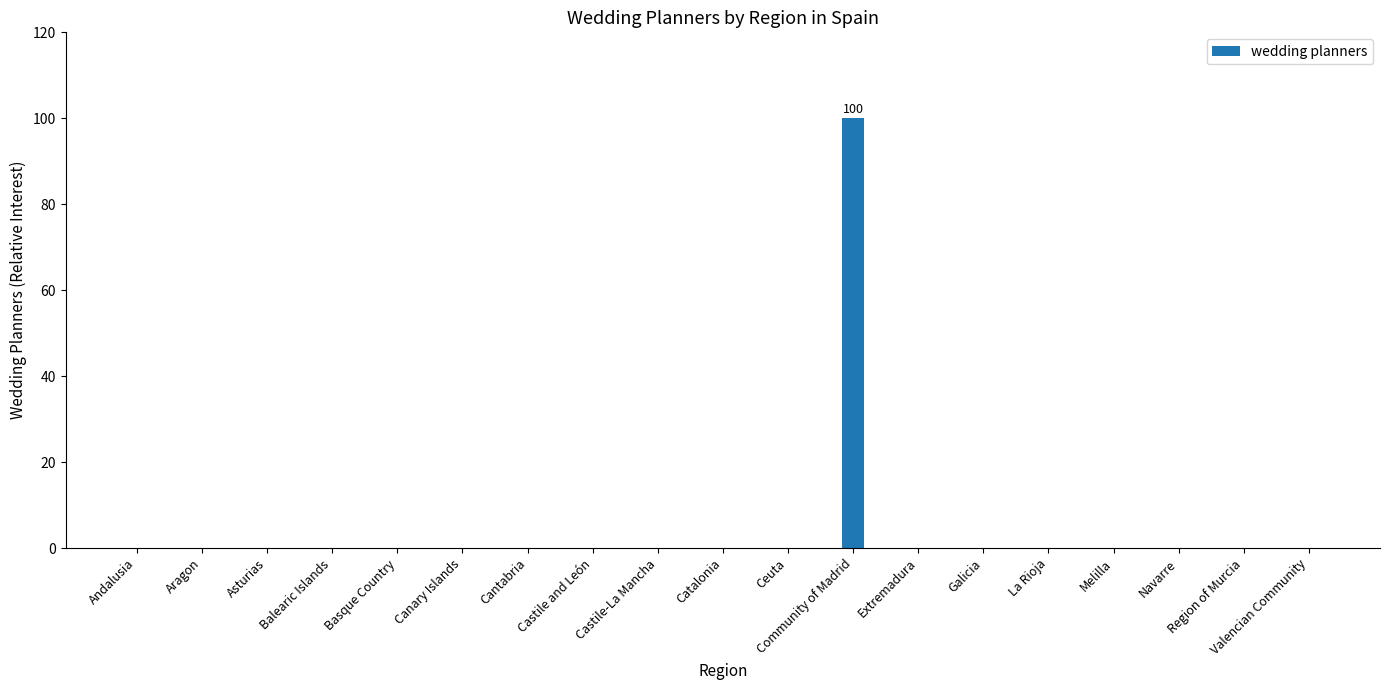

Count the number of data series in this chart.

1